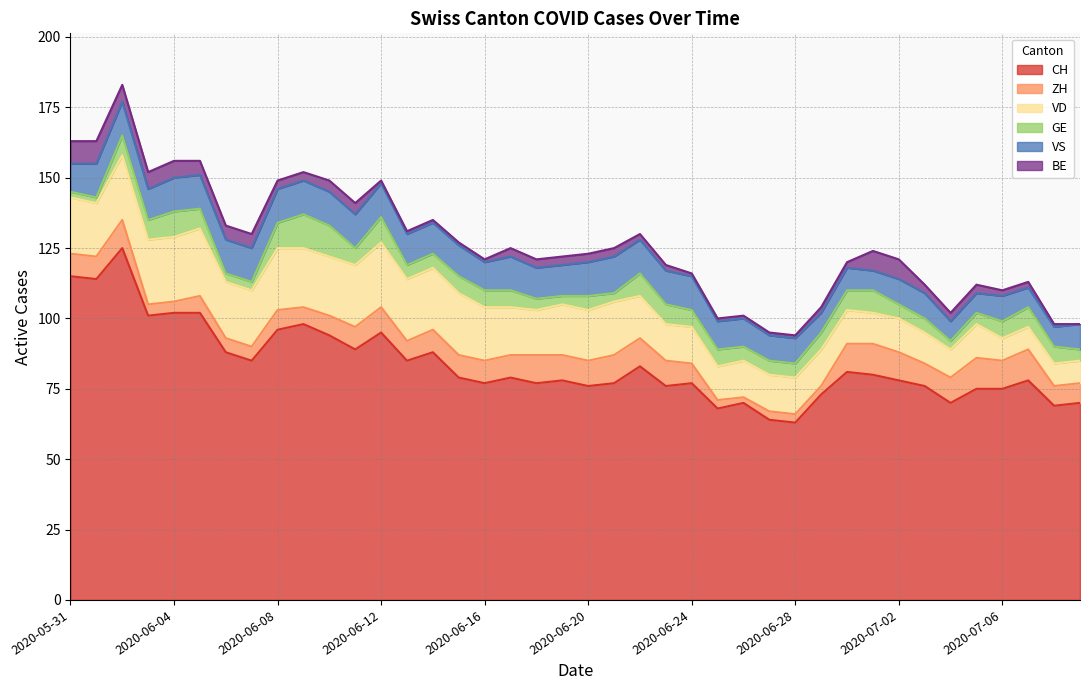

At which label does ZH reach its peak?

2020-07-01